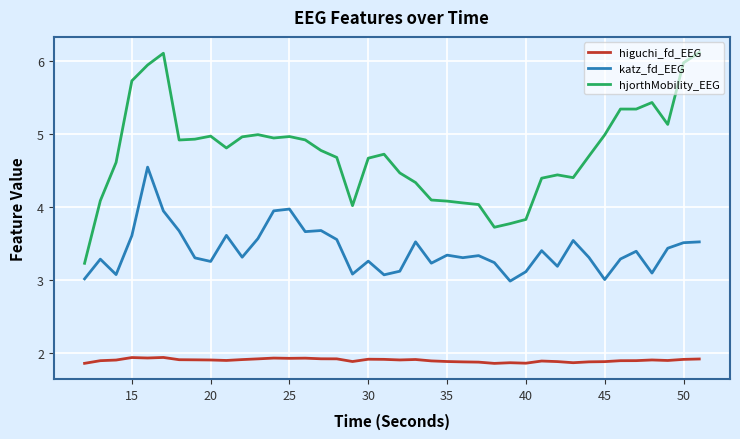

Is this an area chart (filled region under the line)?

No